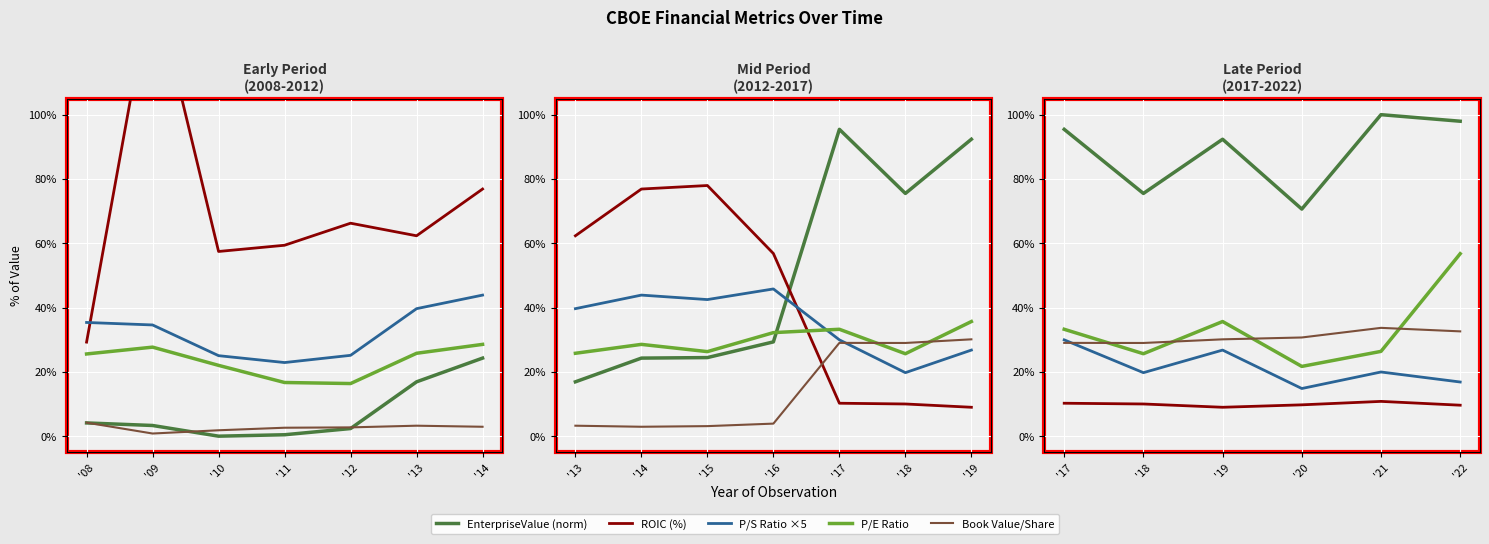

Count the number of data series in this chart.

5